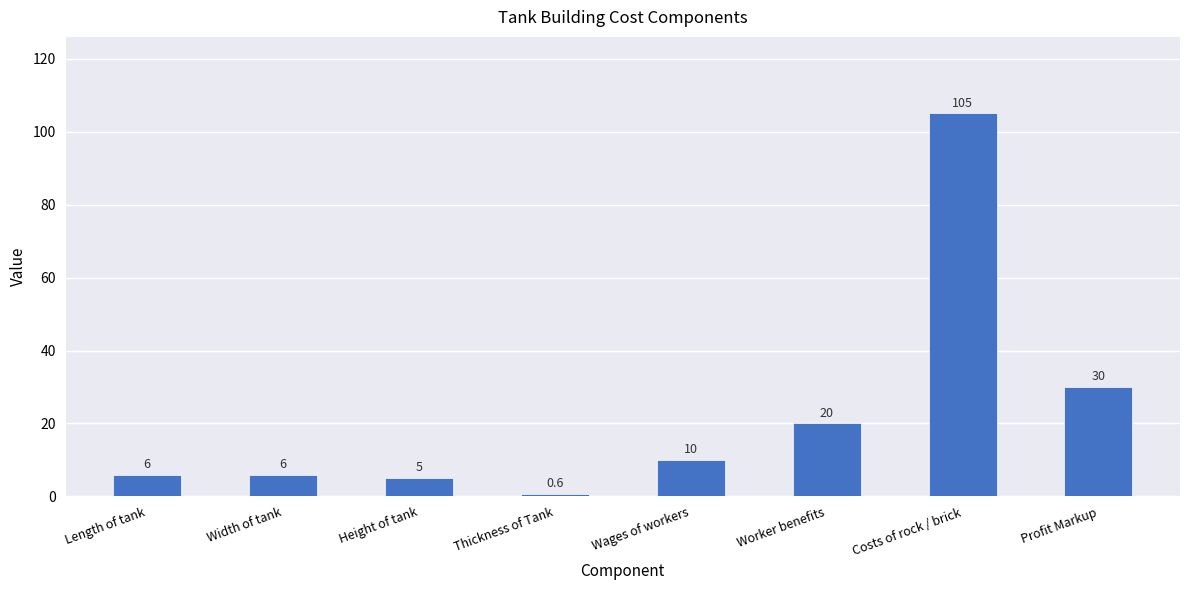

The chart shows a value of 6.0 at Length of tank. True or false?

True